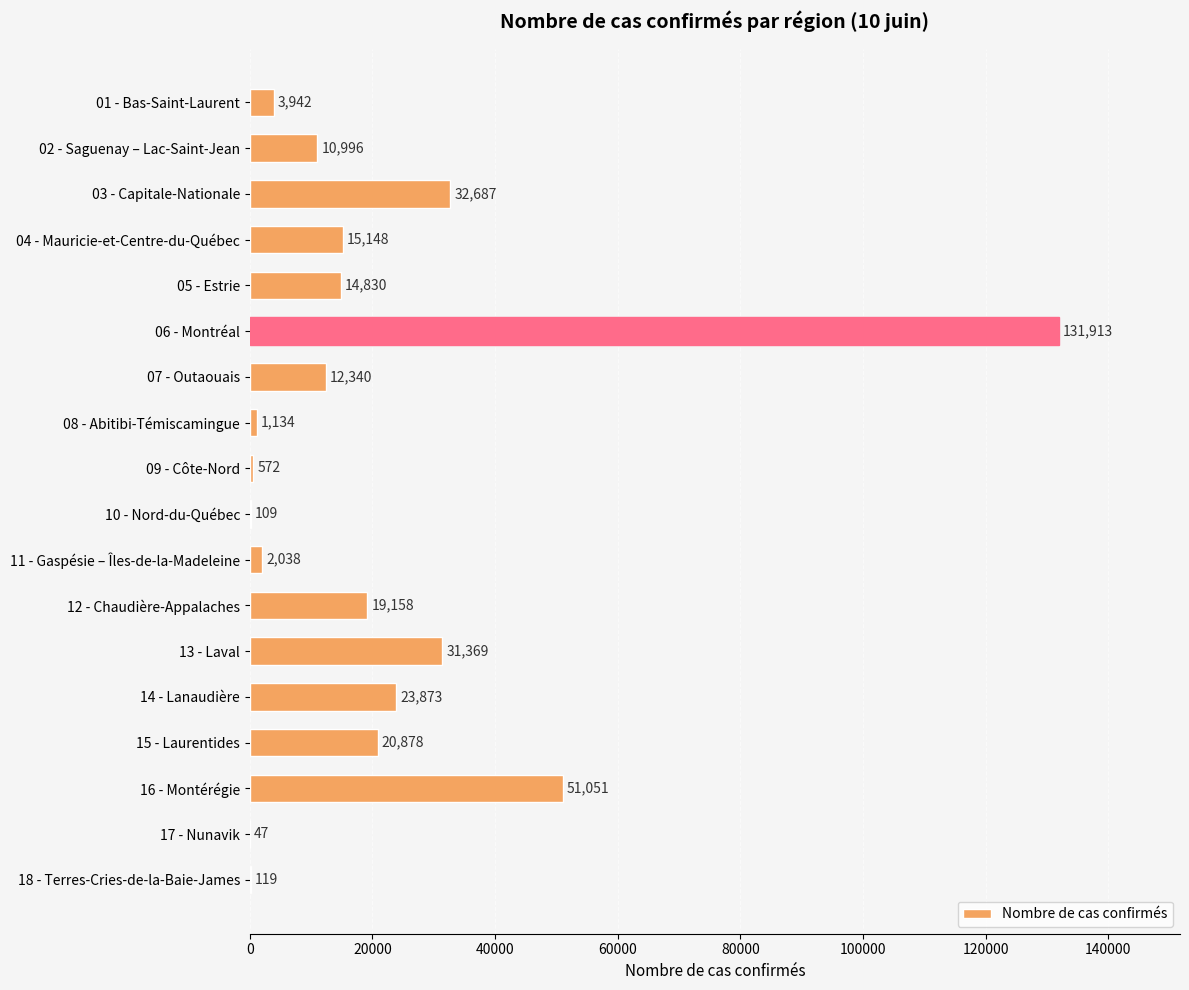

What is the change in value from 08 - Abitibi-Témiscamingue to 13 - Laval?

+30235